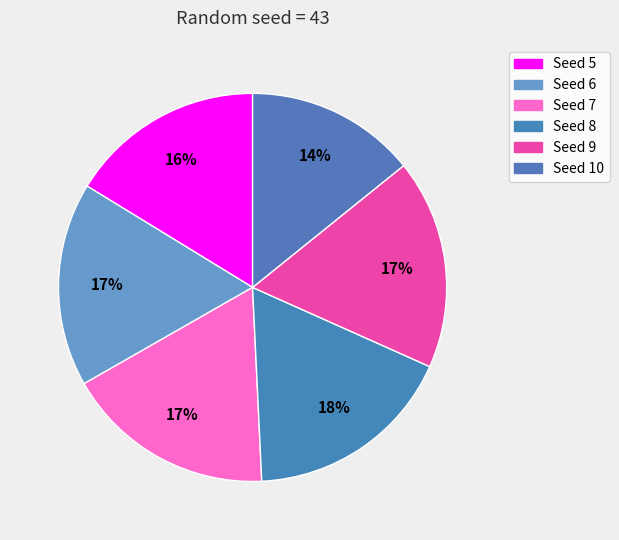

Is Seed 8 the majority of the pie?

No